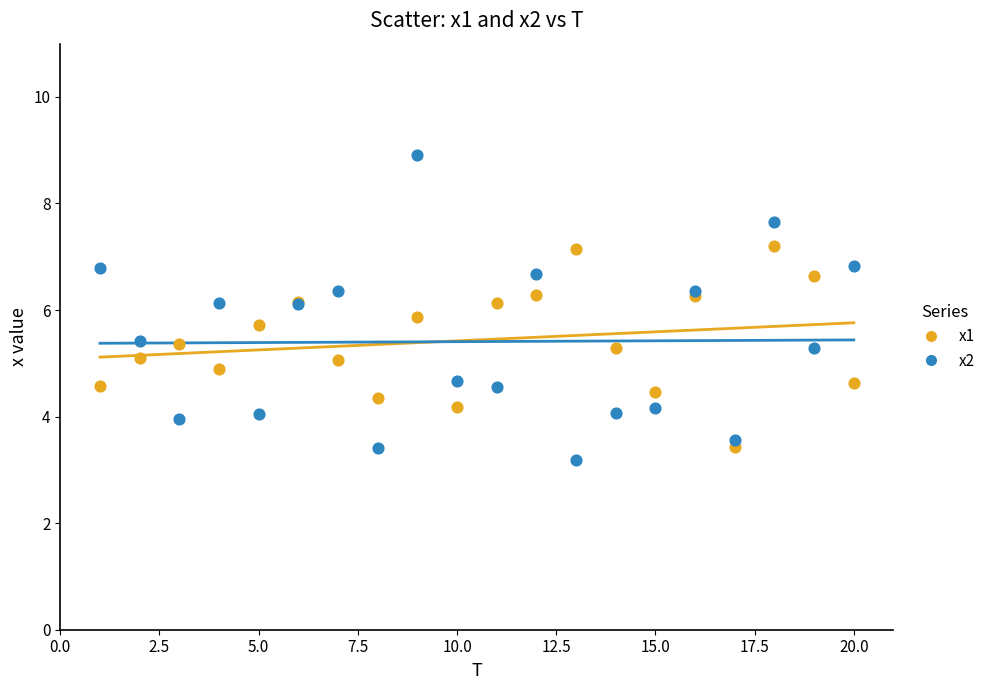

Which series has the widest spread of Y values?

x2